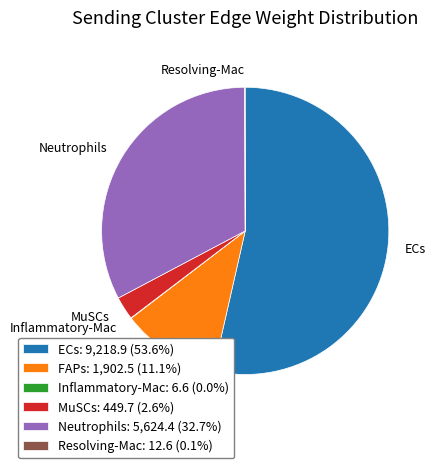

Approximately how many times larger is the value at Neutrophils compared to ECs?

0.6